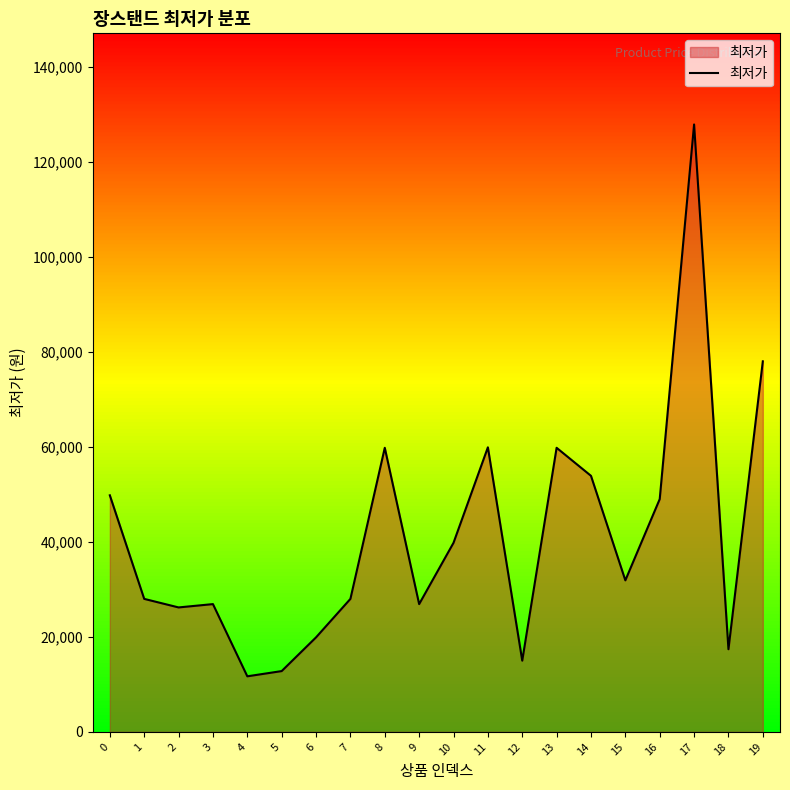

What is the change in value from 5 to 13?

+47000